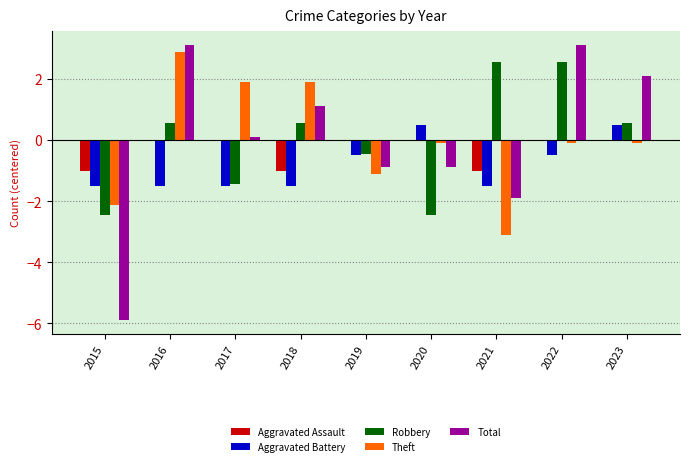

What is the greatest value displayed?

3.1